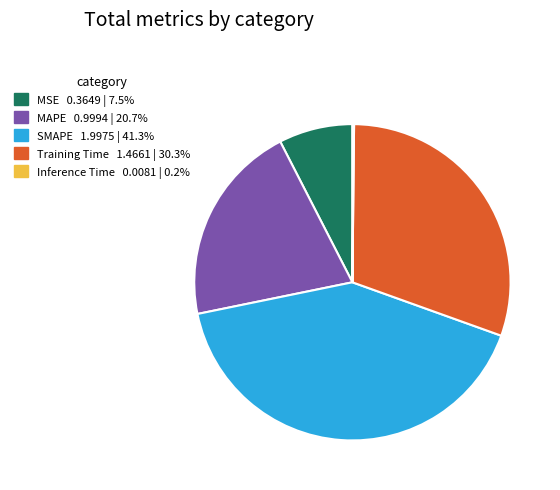

Which slice is the largest?

SMAPE